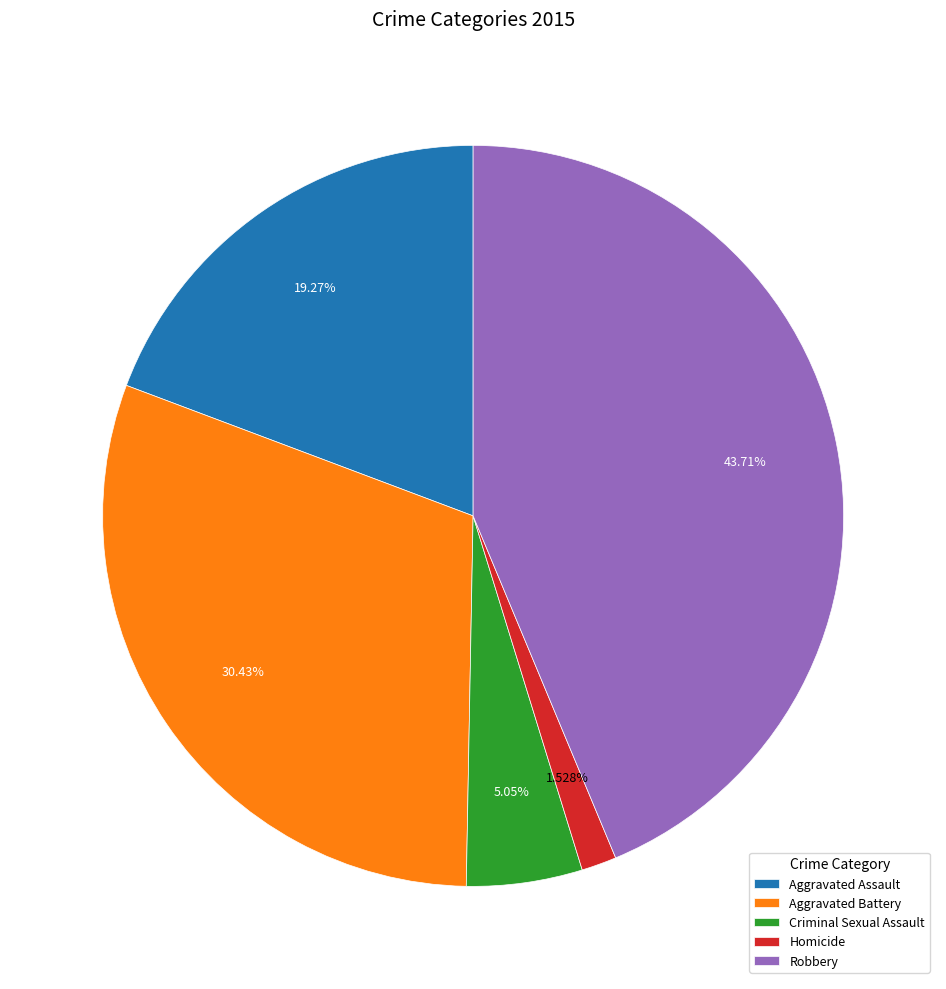

True or false: Aggravated Battery accounts for 19% of the total.

False